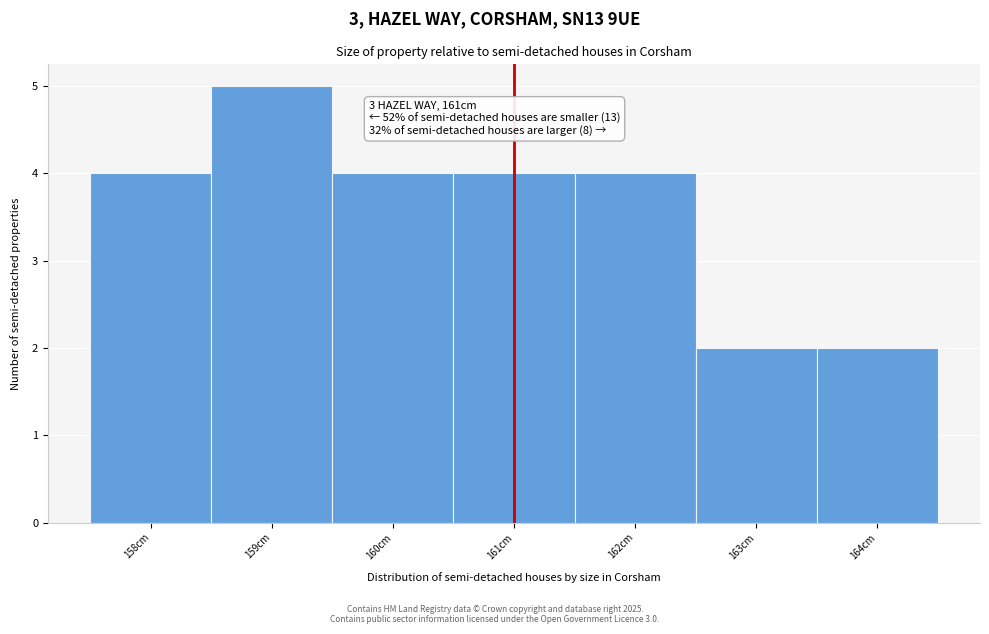

Which range on the x-axis has the tallest bar?

158.5 to 159.5